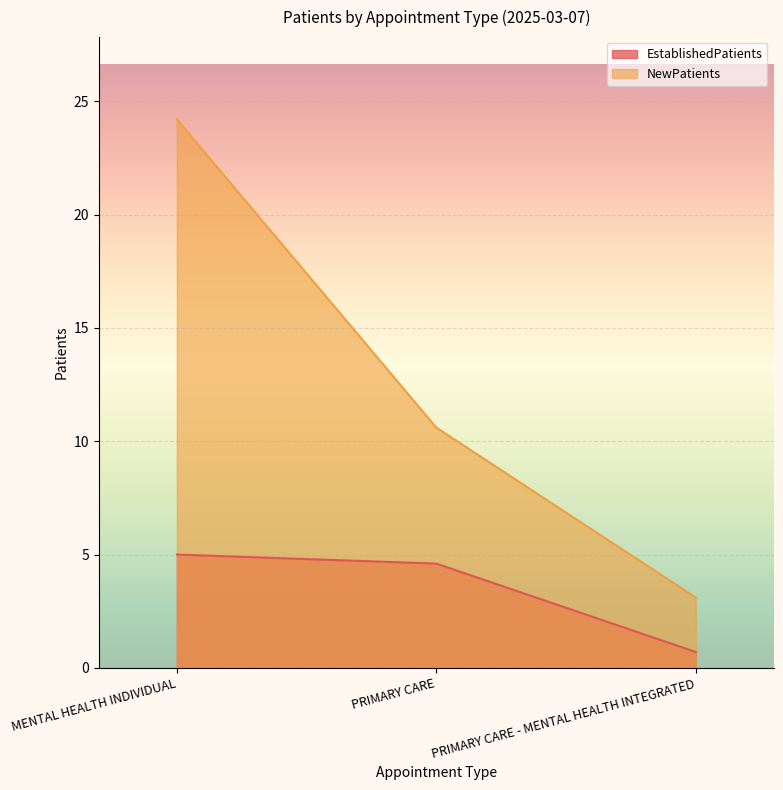

How many lines are shown in the chart?

2